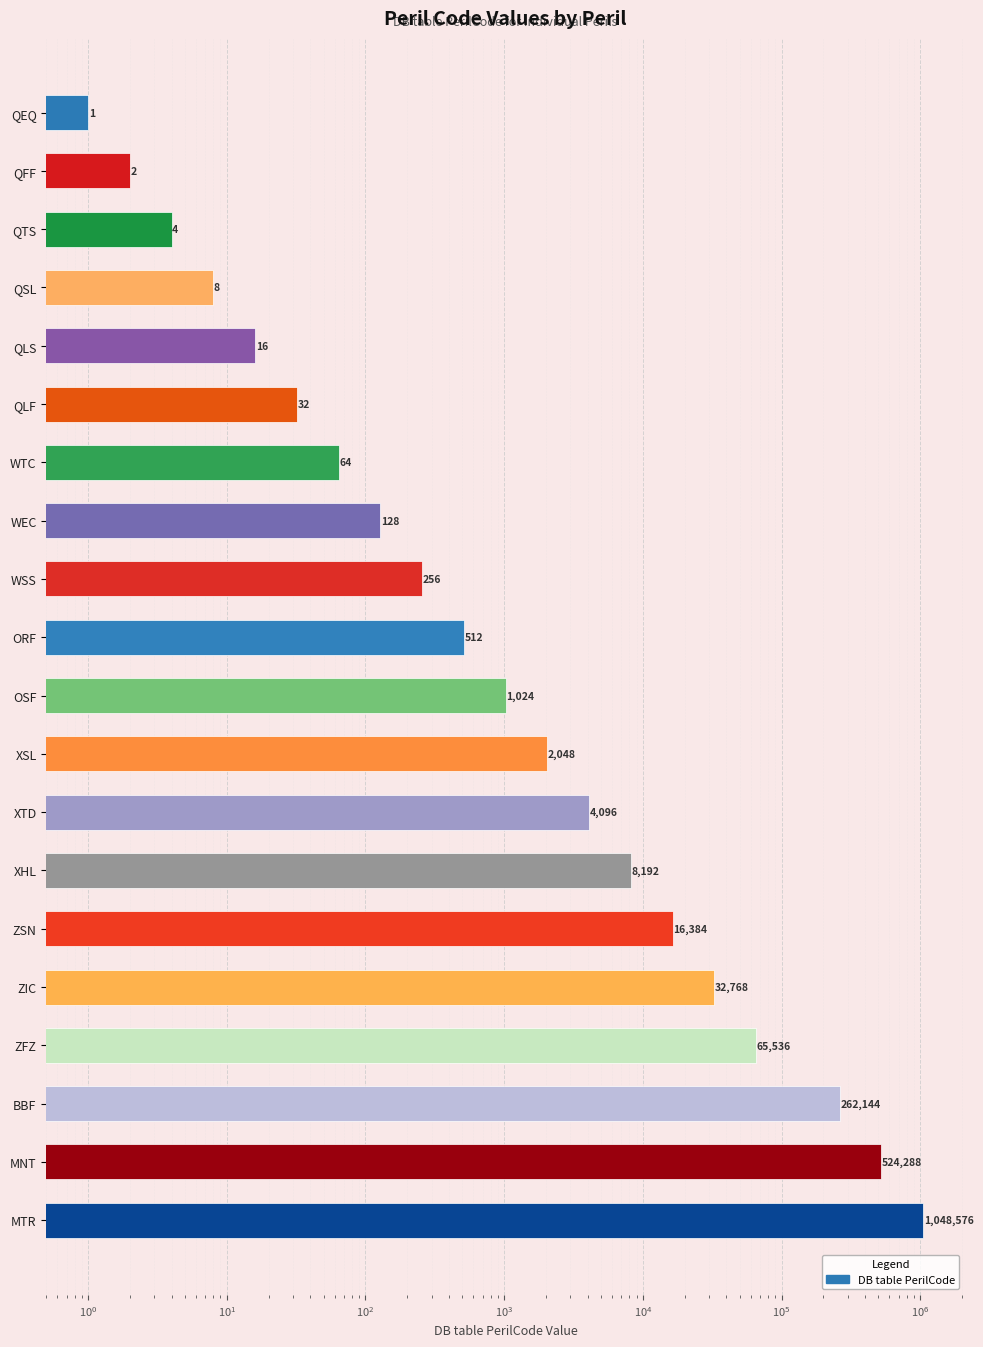

The chart shows a value of 43 at QLF. True or false?

False